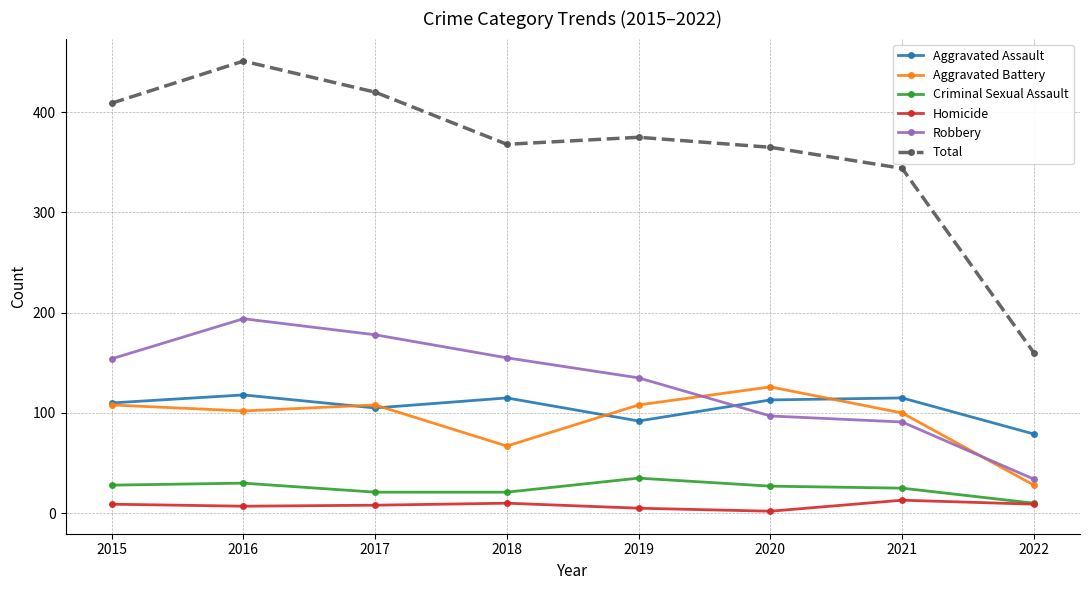

What are all the series names shown in the legend?

Aggravated Assault, Aggravated Battery, Criminal Sexual Assault, Homicide, Robbery, Total